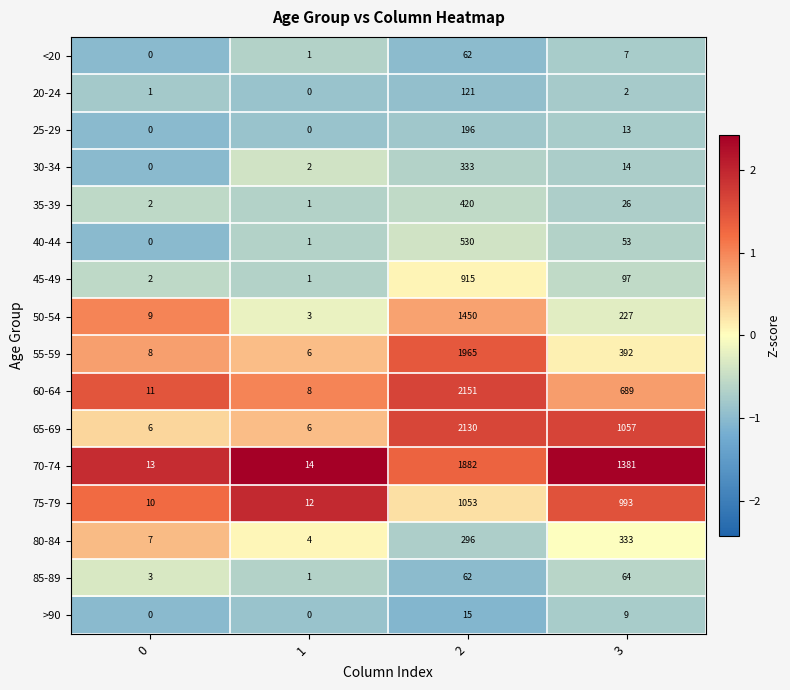

At how many categories does at least one series exceed 0?

4